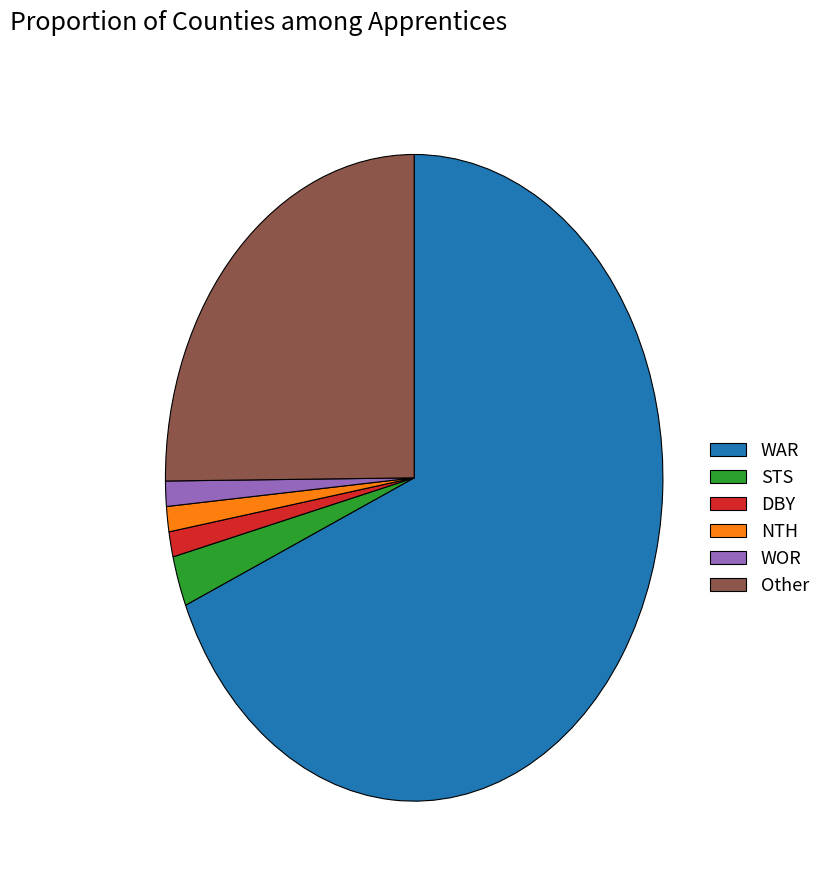

How many slices are in this pie chart?

6